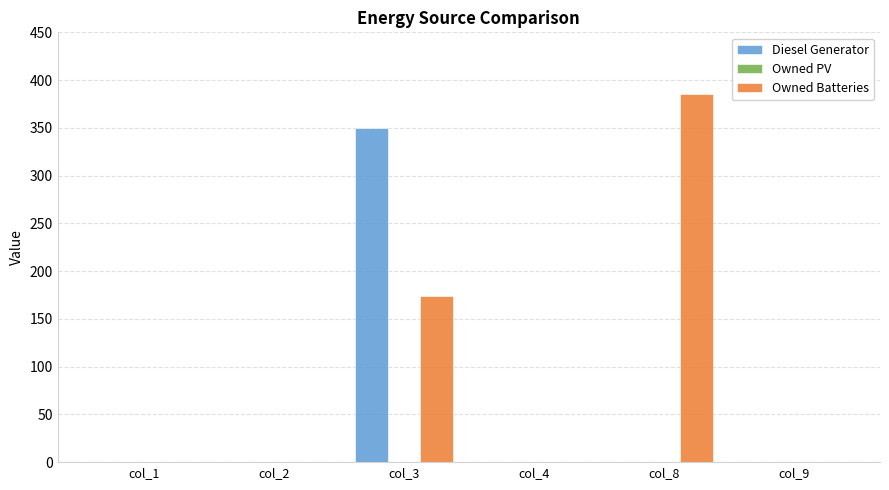

The Diesel Generator series shows 0 at col_1. True or false?

True